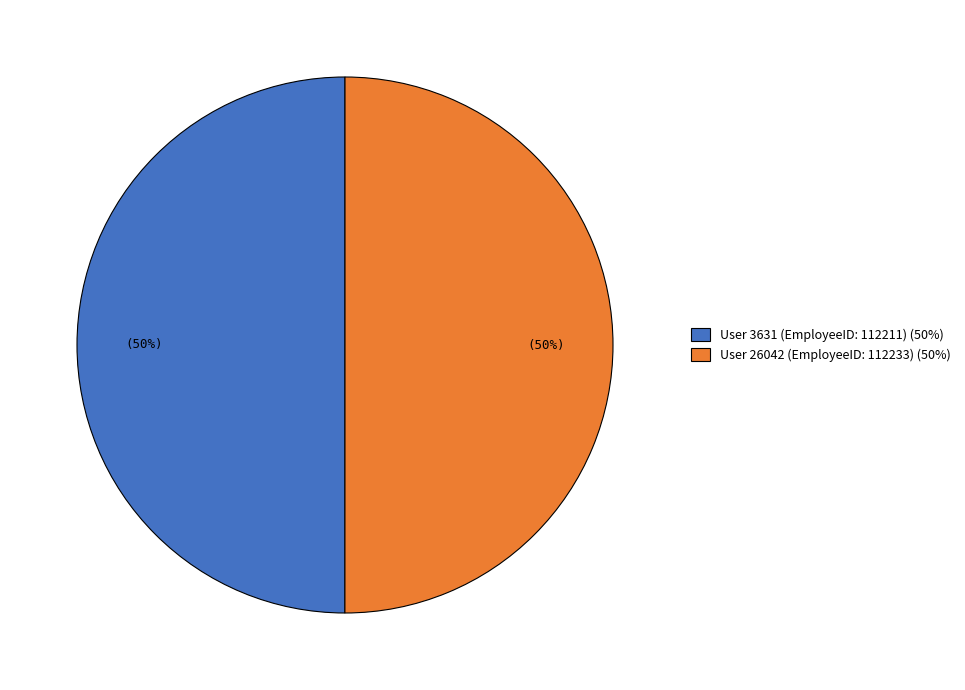

What percentage is the User 26042 (EmployeeID: 112233) (50%) slice, to the nearest percent?

50%